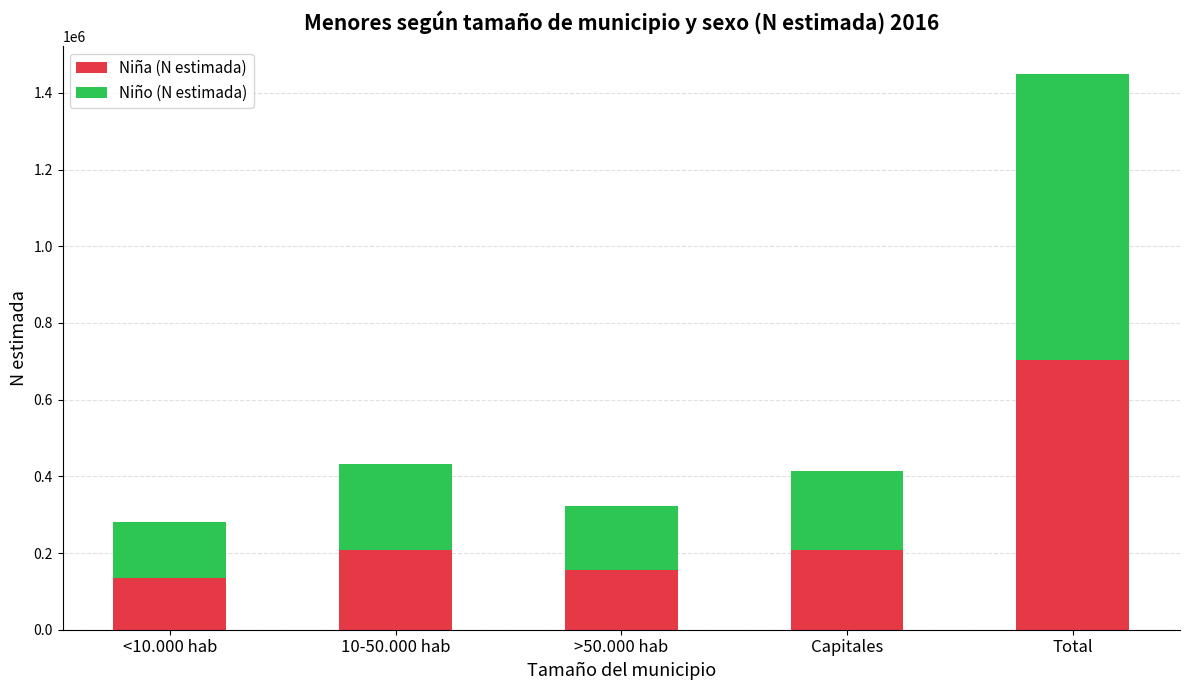

What is the total value across all series at >50.000 hab?

322670